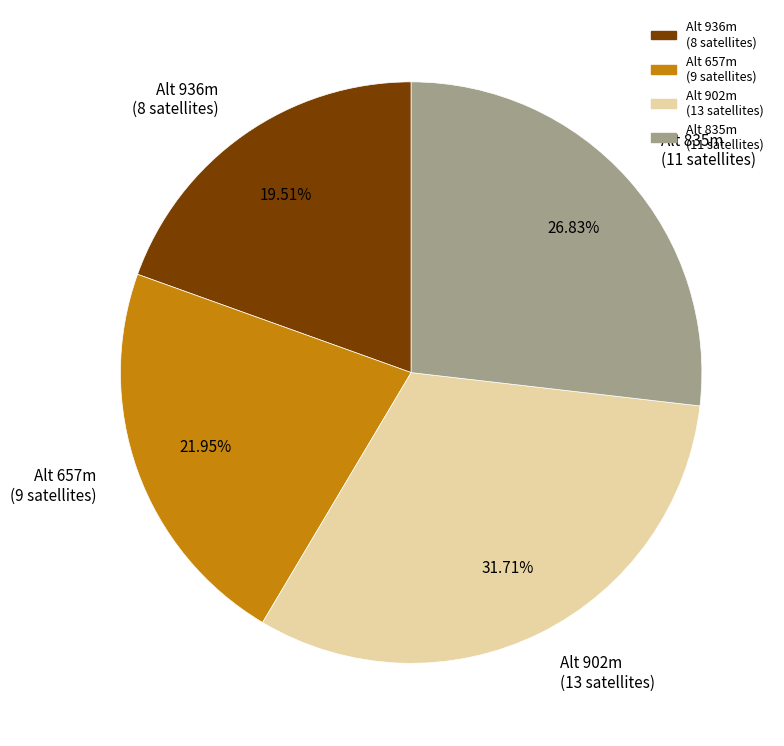

Combined, do Alt 835m (11 satellites) and Alt 657m (9 satellites) account for over 50%?

No